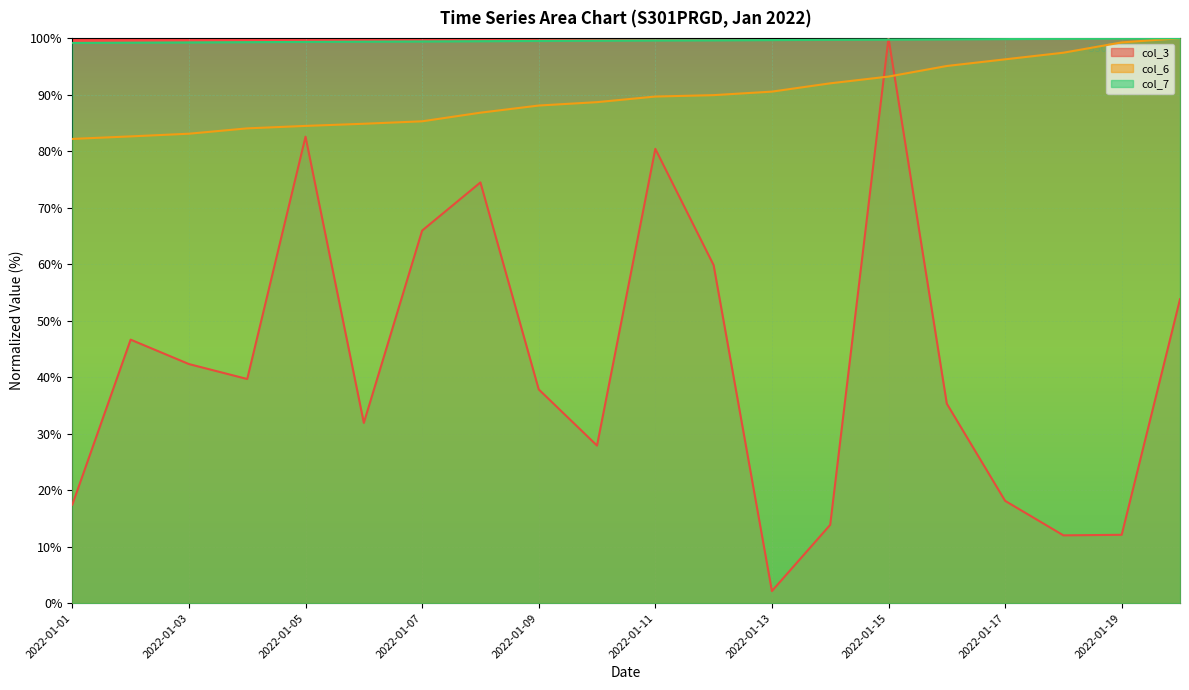

Is it true that col_6 equals 97.4 at 2022-01-18?

True